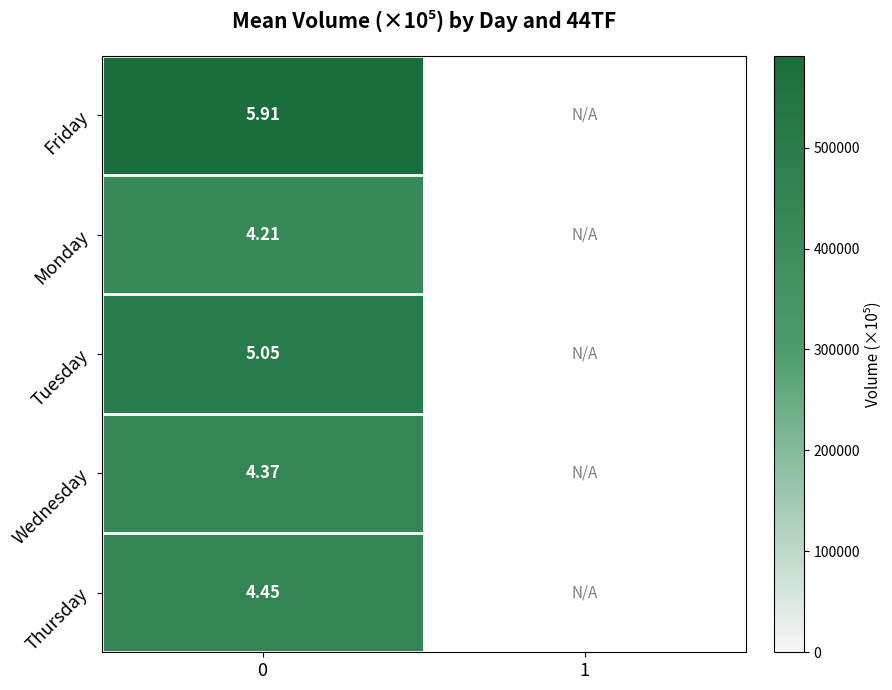

How many distinct data groups are displayed?

5